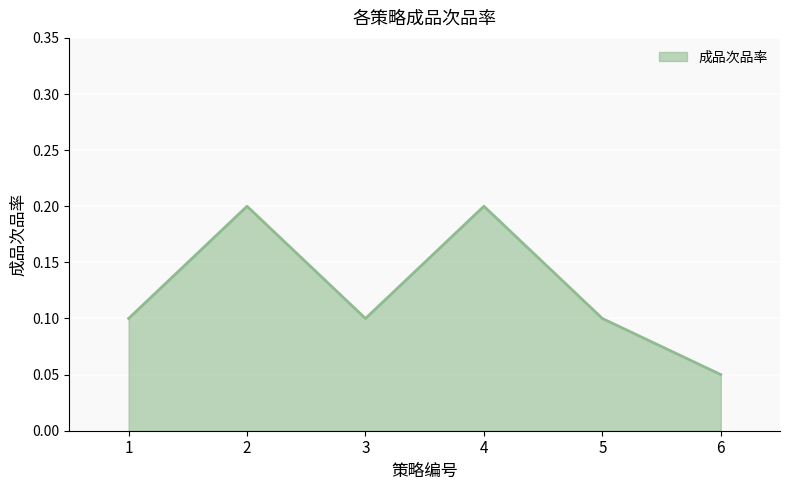

Where is the first local minimum?

3